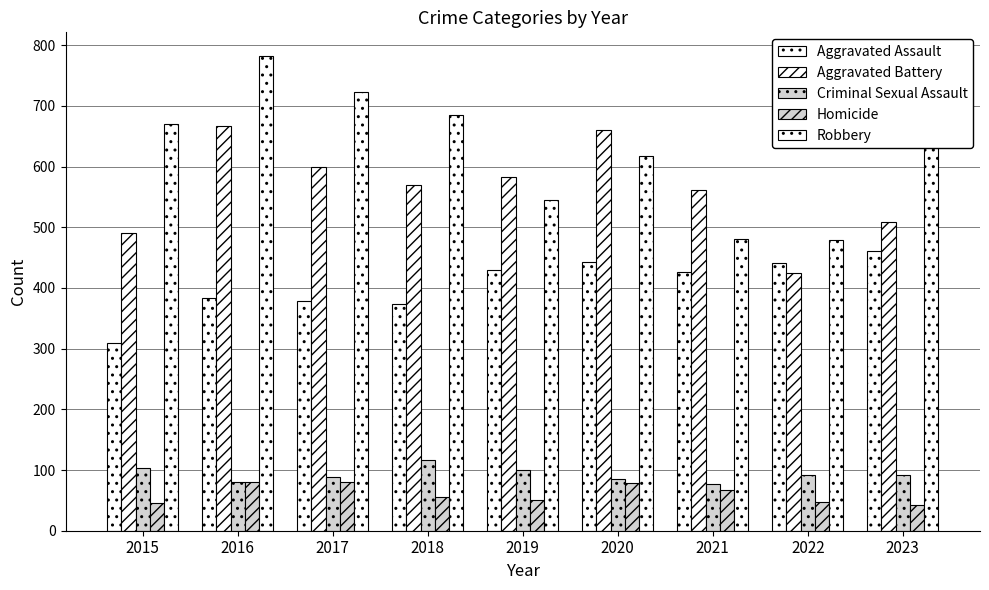

At which category is the sum across all series the highest?

2016